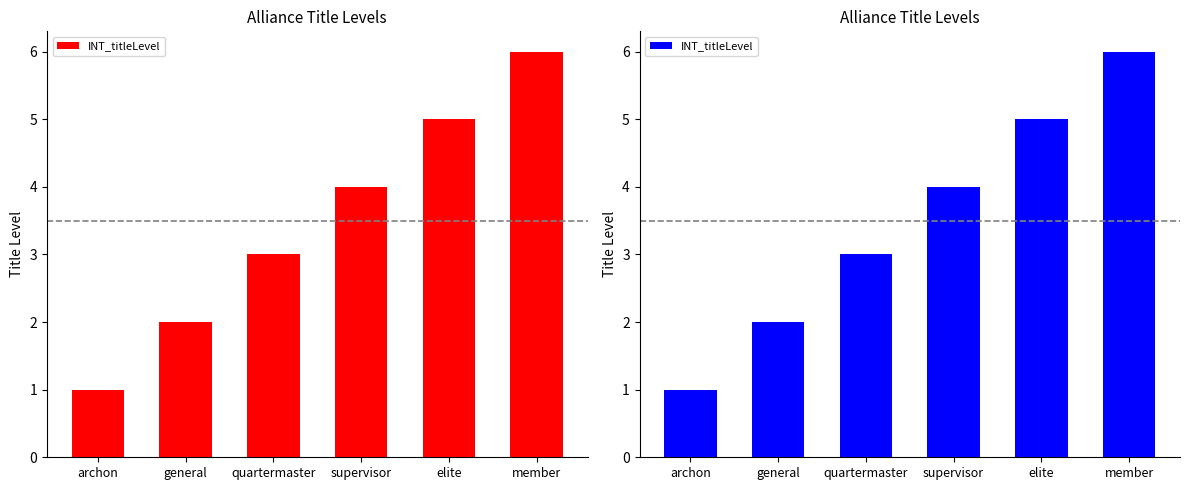

Which has a higher value, general or quartermaster?

quartermaster